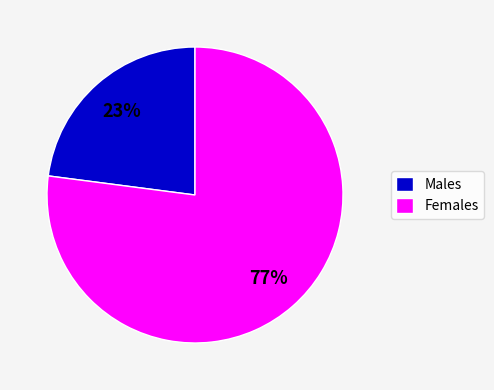

Is the sum of Males and Females greater than half?

Yes